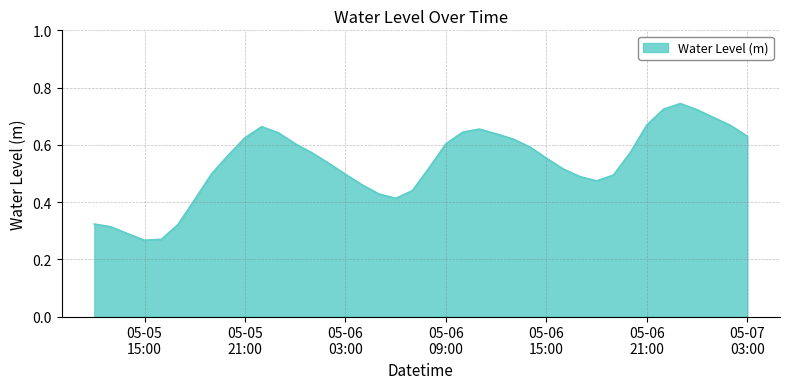

Reading right to left, extract all data points from this chart.

0.6	0.7	0.7	0.7	0.7	0.7	0.7	0.6	0.5	0.5	0.5	0.5	0.6	0.6	0.6	0.6	0.7	0.6	0.6	0.5	0.4	0.4	0.4	0.5	0.5	0.5	0.6	0.6	0.6	0.7	0.6	0.6	0.5	0.4	0.3	0.3	0.3	0.3	0.3	0.3